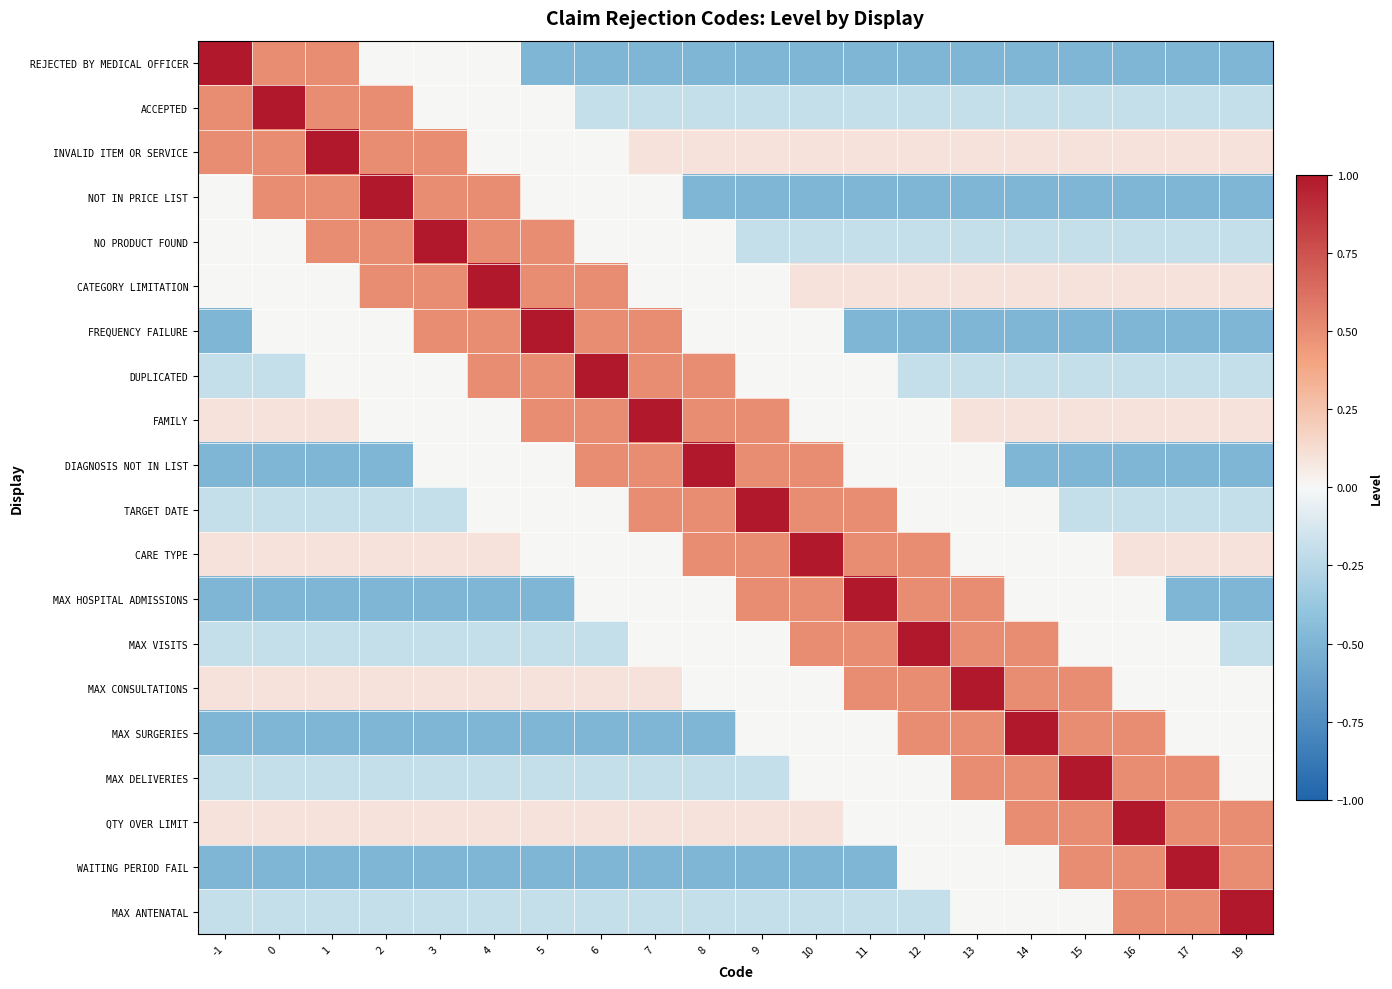

Which series has the largest range (max minus min)?

REJECTED BY MEDICAL OFFICER